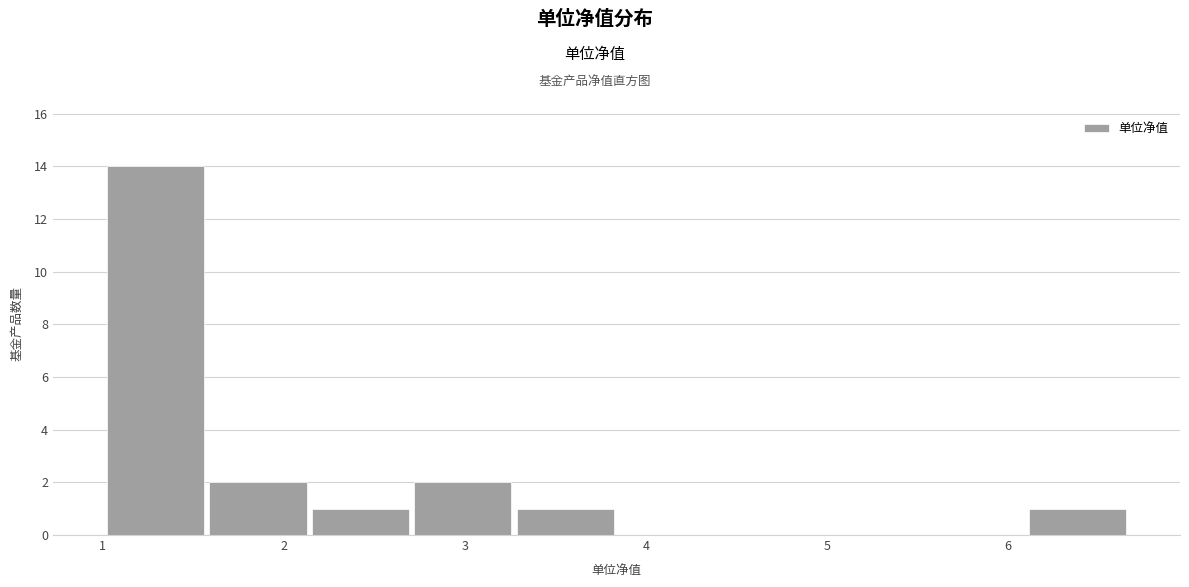

Reading left to right, transcribe this chart: for each bar, give the range it covers on the x-axis and its height. Neither the bar edges nor the heights are printed on the chart, so give them approximately, as read against the axes.

1.0 to 1.6: 14
1.6 to 2.1: 2
2.1 to 2.7: 1
2.7 to 3.3: 2
3.3 to 3.8: 1
3.8 to 4.4: 0
4.4 to 5.0: 0
5.0 to 5.5: 0
5.5 to 6.1: 0
6.1 to 6.7: 1